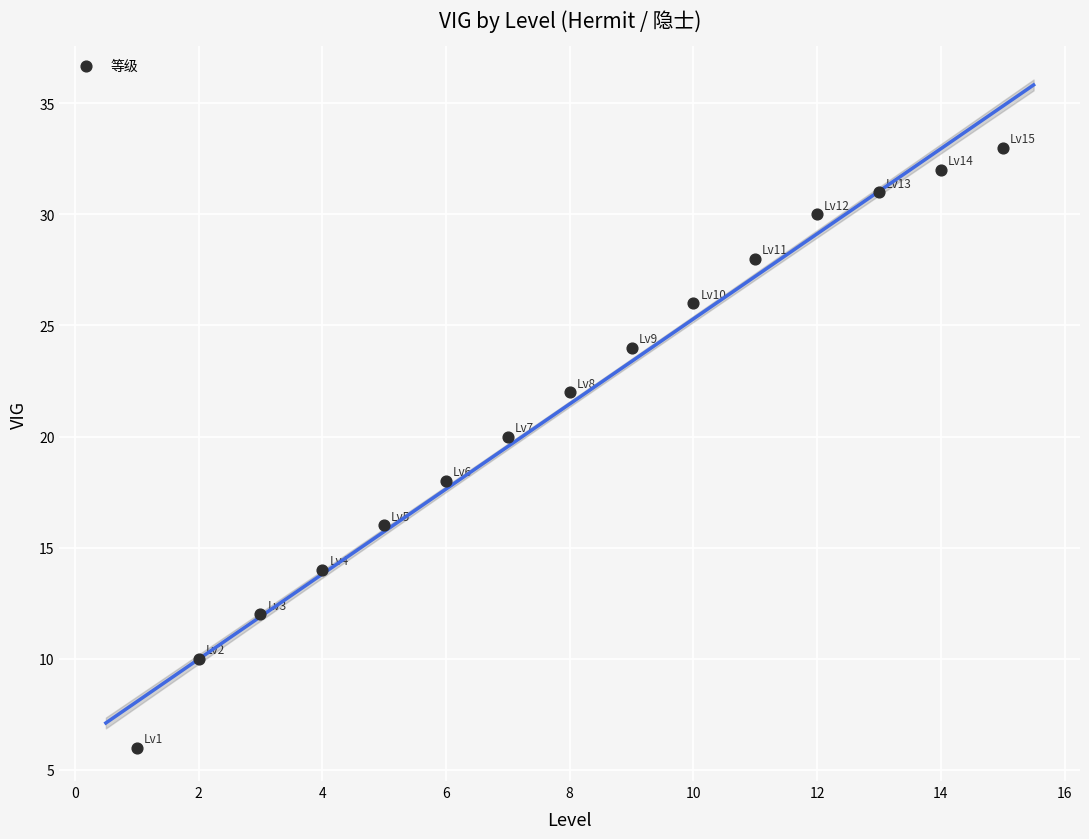

What is the range of Y values (max minus min)?

27